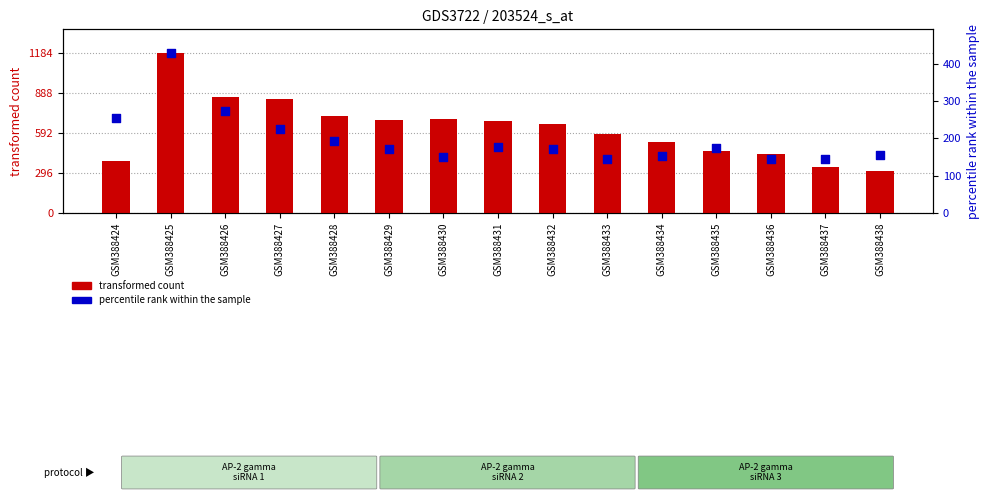

Which series has the widest spread of Y values?

transformed count